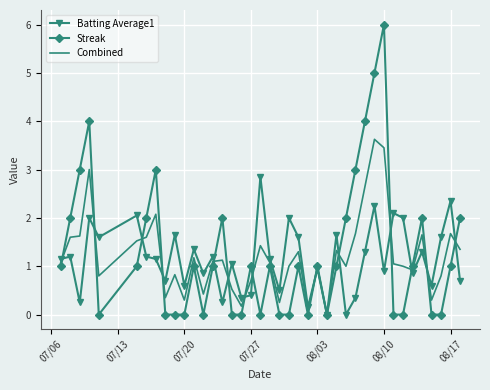

True or false: Combined and Streak intersect in this chart.

True